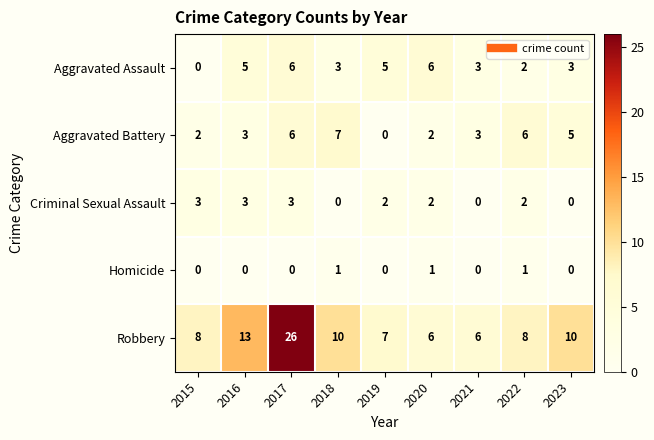

Is it true that Criminal Sexual Assault equals 4 at 2016?

False